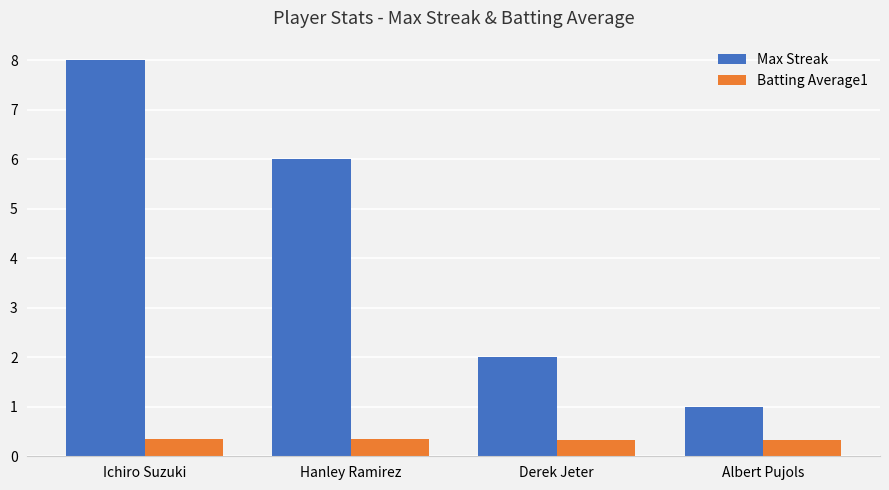

What are all the series names shown in the legend?

Max Streak, Batting Average1